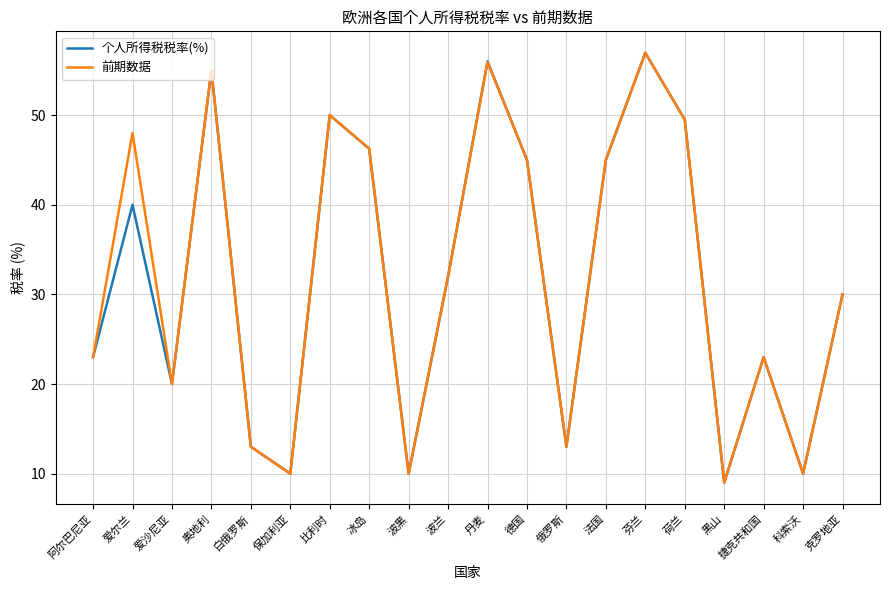

Where is the first local maximum for 前期数据?

爱尔兰